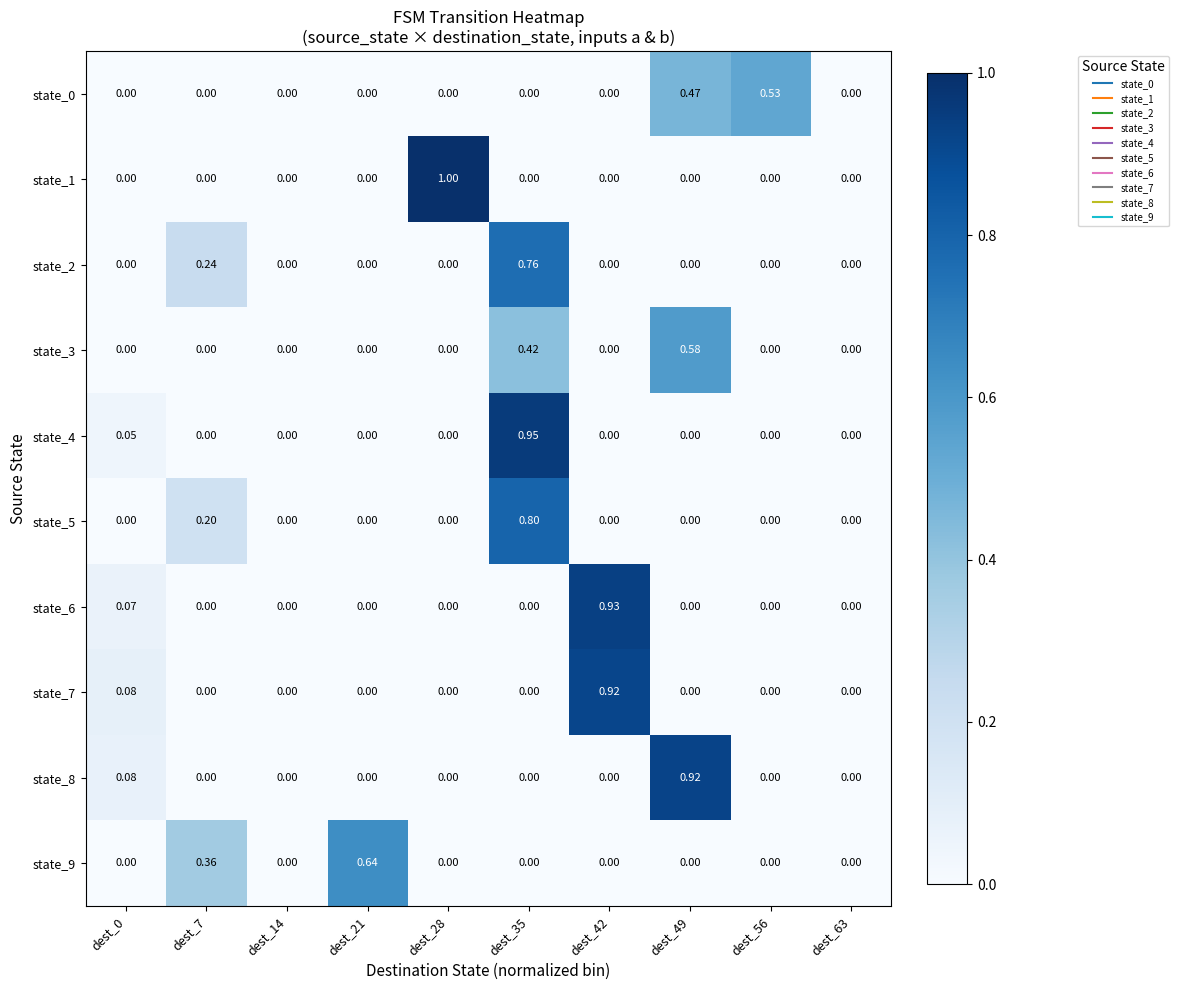

Is the value of state_0 at dest_49 greater than the value of state_9 at dest_21?

No